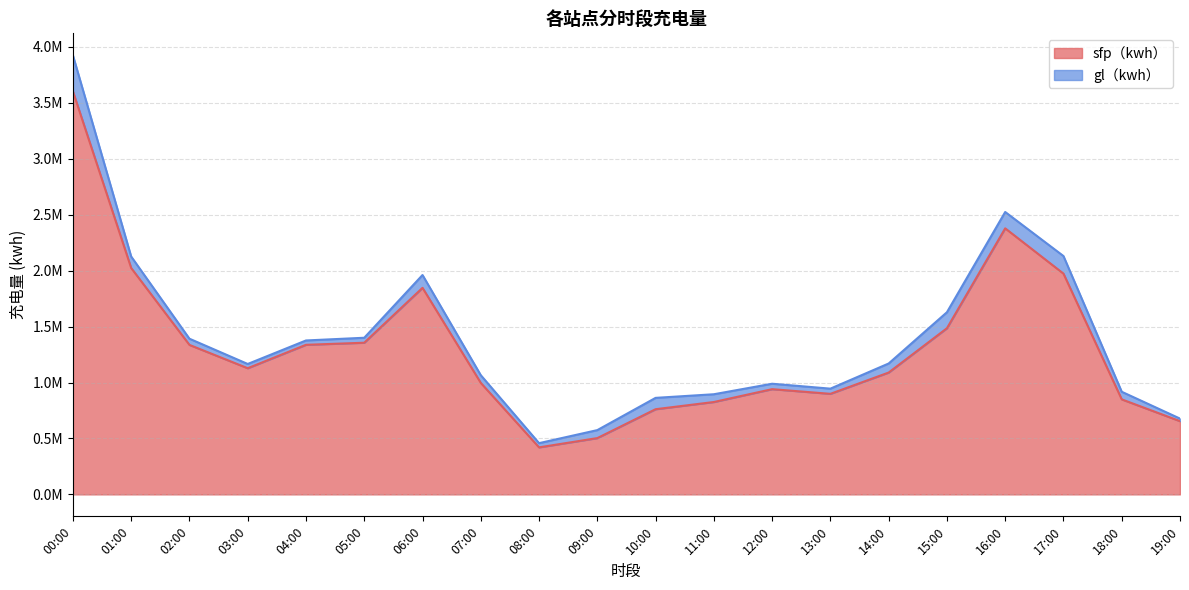

At which category does the data reach its first local valley?

03:00